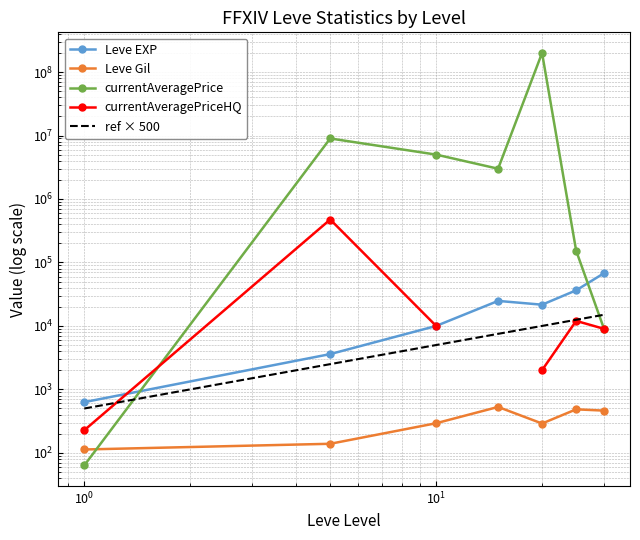

True or false: Leve EXP and currentAveragePriceHQ cross at least once.

True